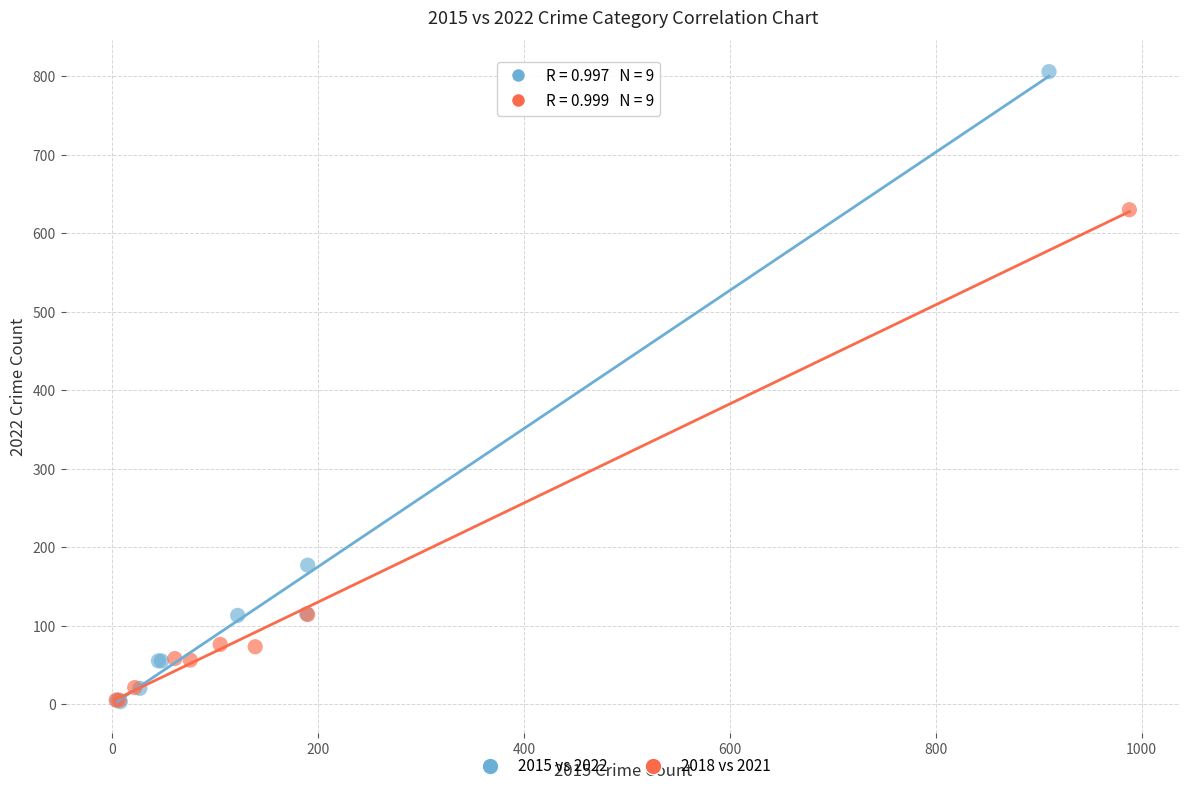

Which series contains the highest Y value?

2015 vs 2022